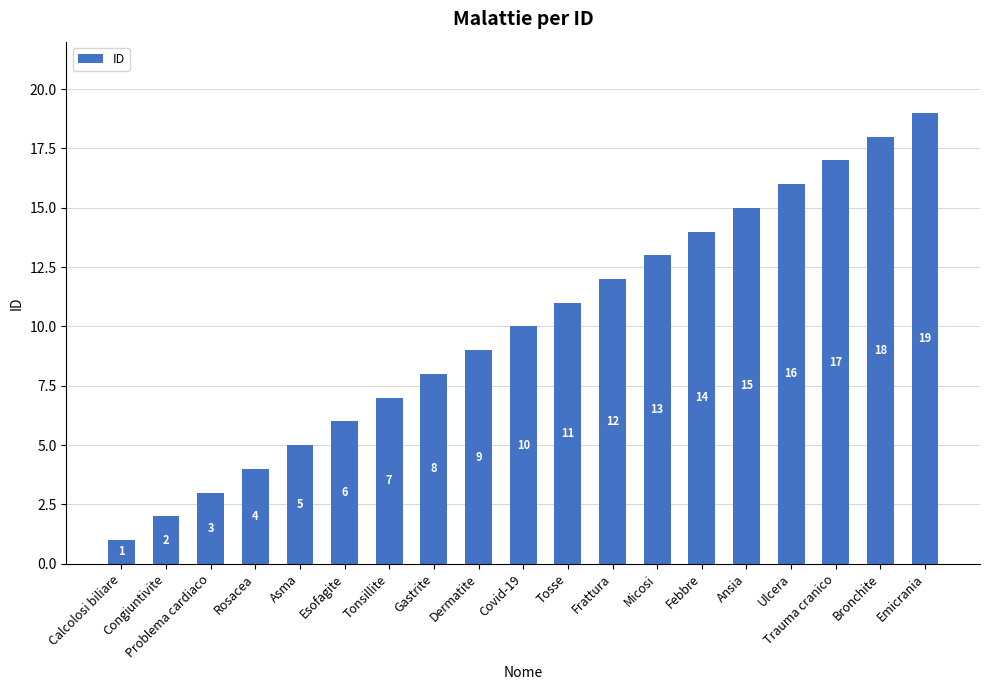

At which label is the value closest to 10?

Covid-19